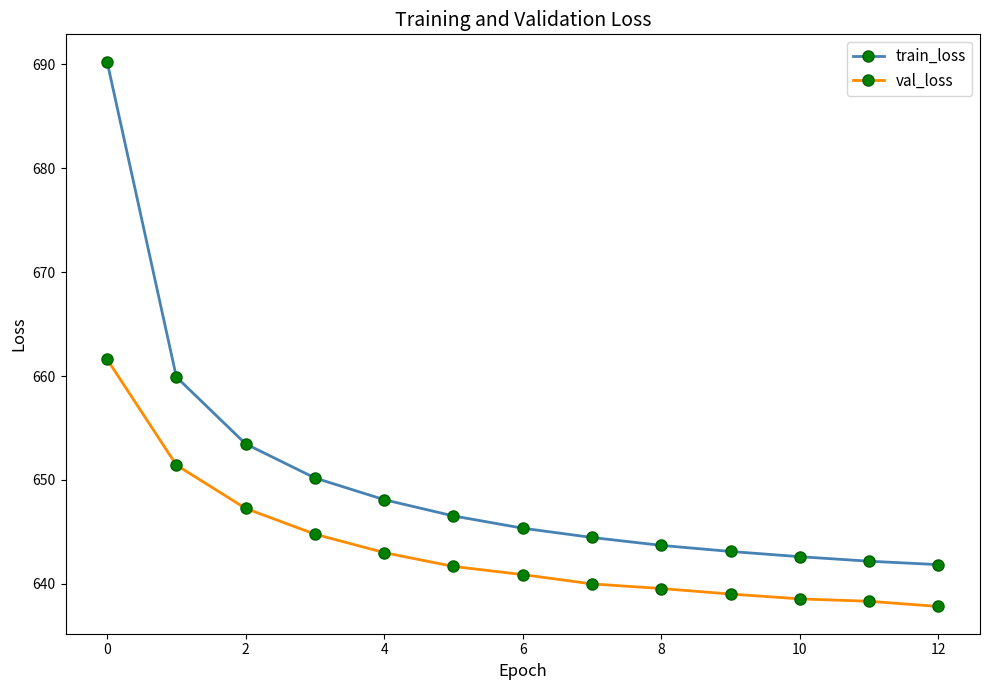

Count the number of data series in this chart.

2